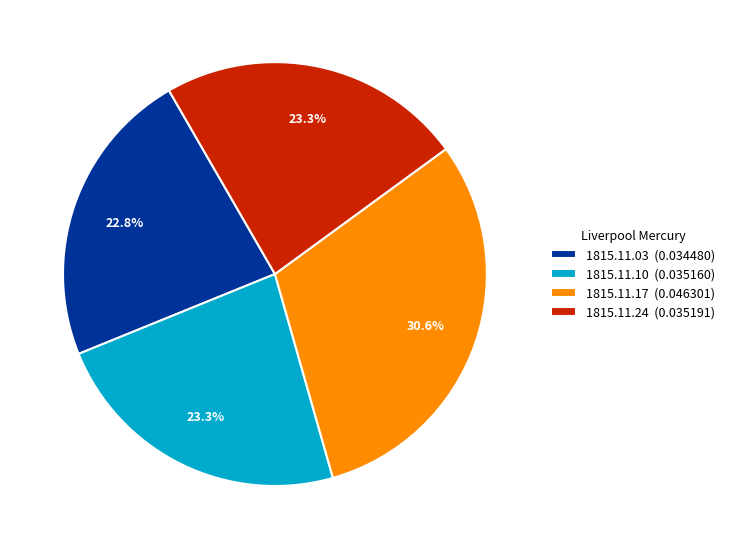

Does 1815.11.03 (0.034480) represent more than half of the total?

No